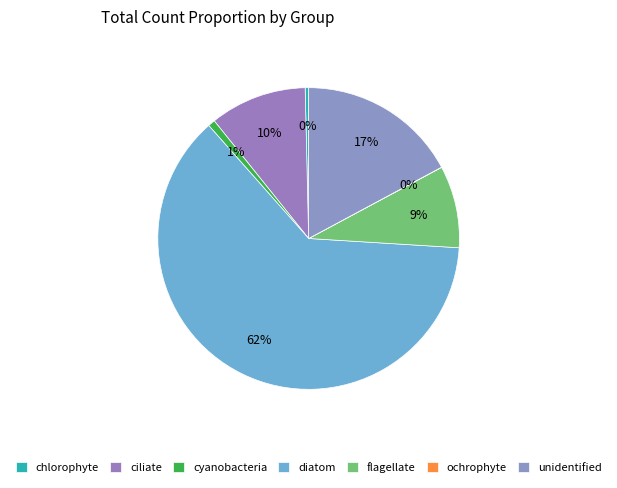

Is the sum of ochrophyte and ciliate greater than half?

No